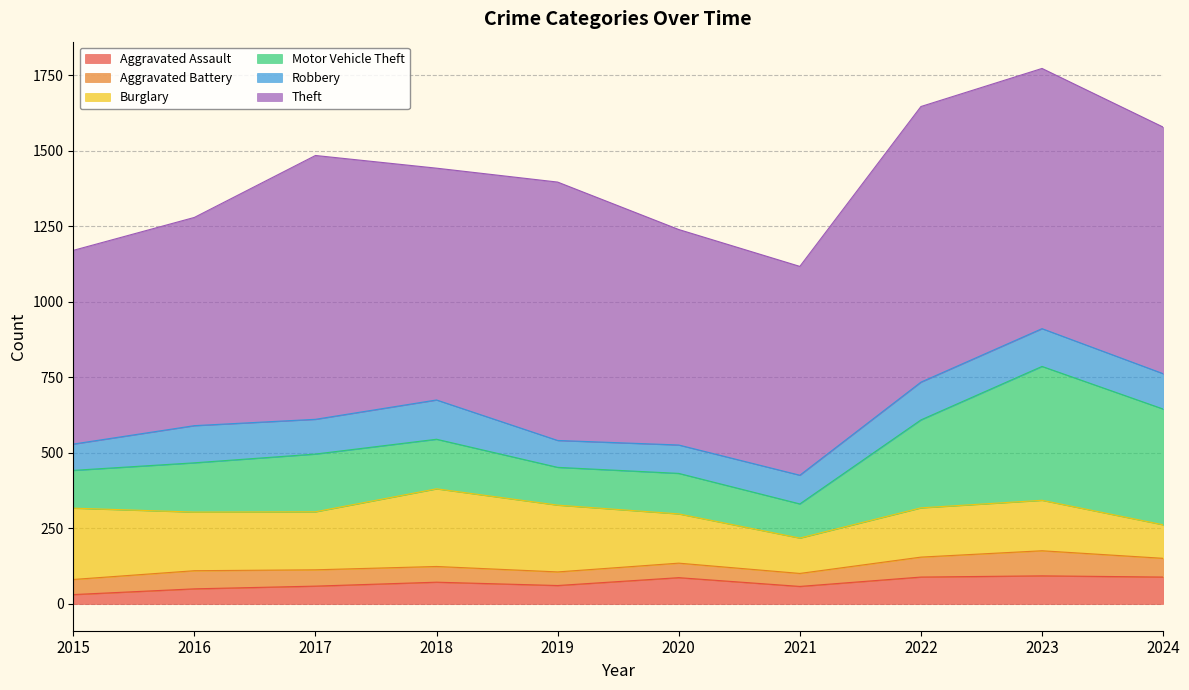

How many interior local peaks does the Motor Vehicle Theft series have?

3